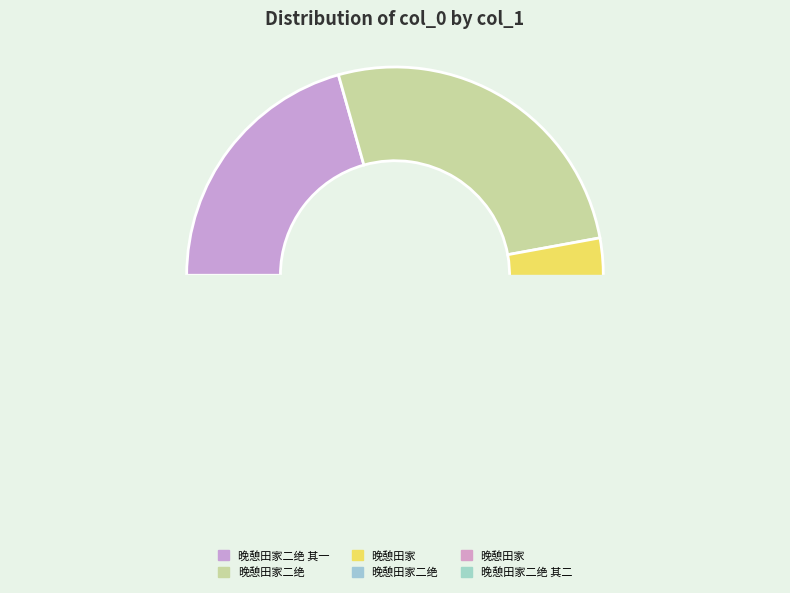

How many segments does this pie chart have?

6